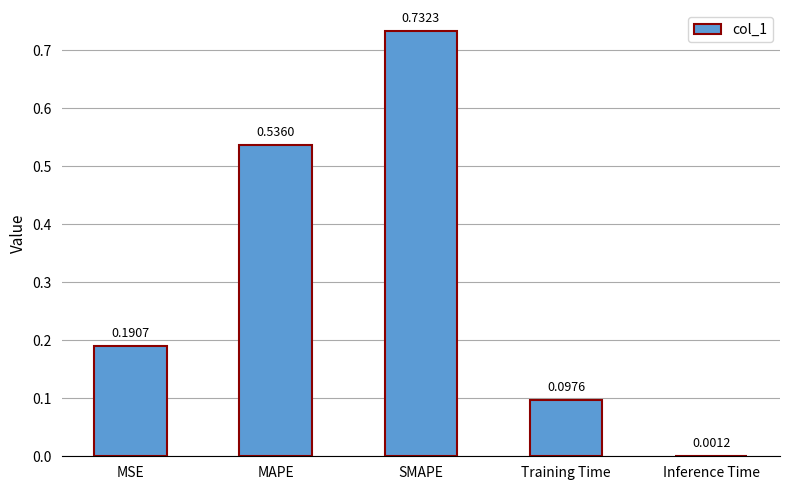

What is the sum of all values?

1.6